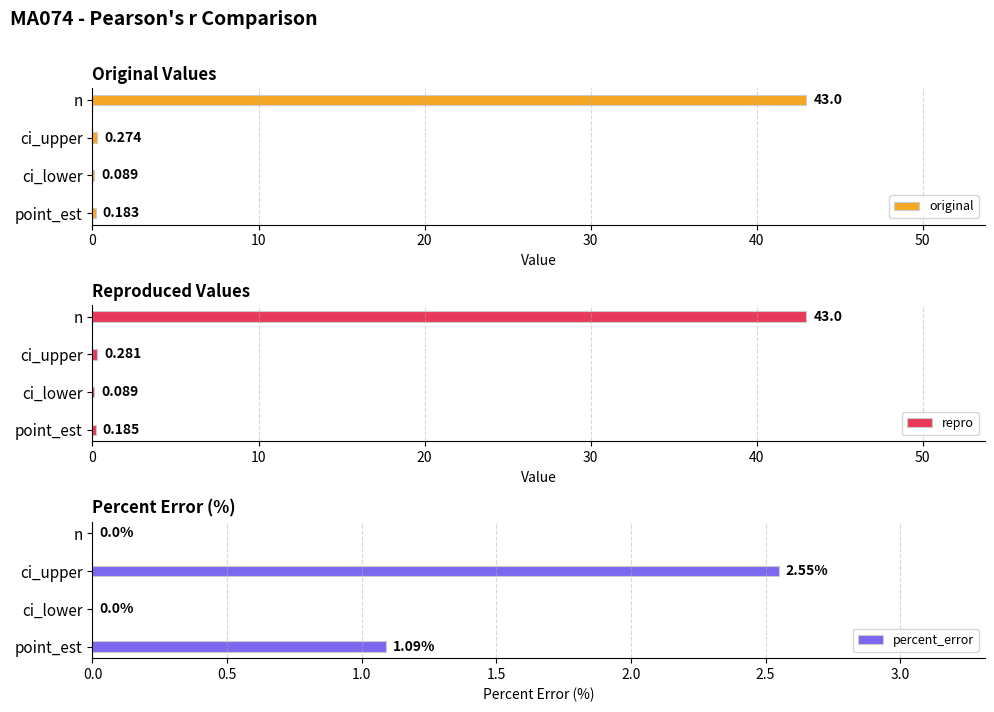

The percent_error series shows 1.0 at ci_upper. True or false?

False